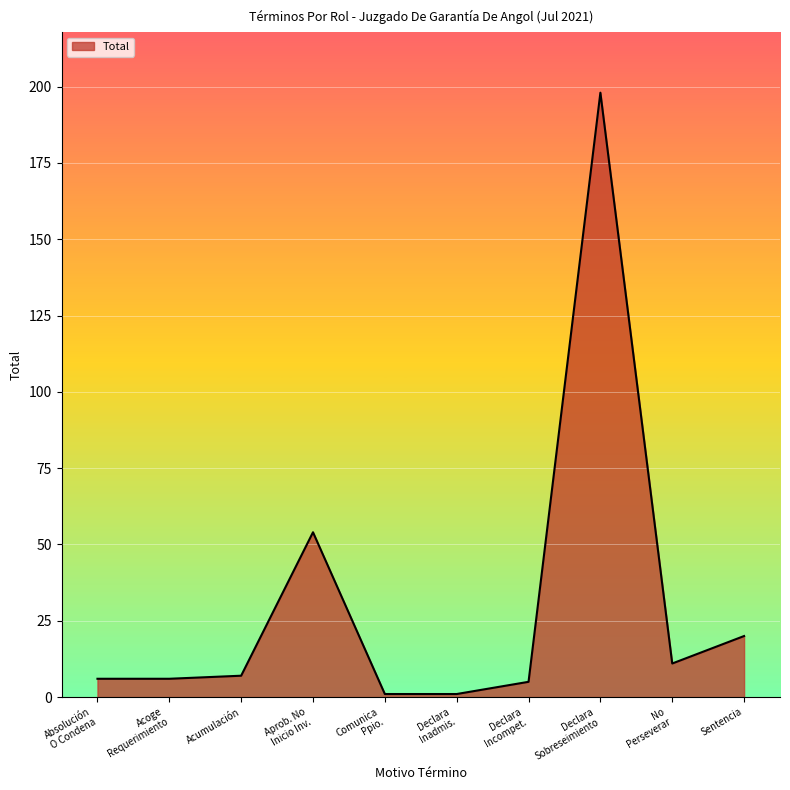

What is the greatest value displayed?

198